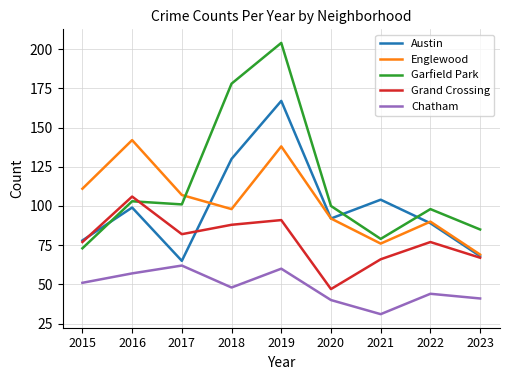

Which series changed the most between 2019 and 2021?

Garfield Park